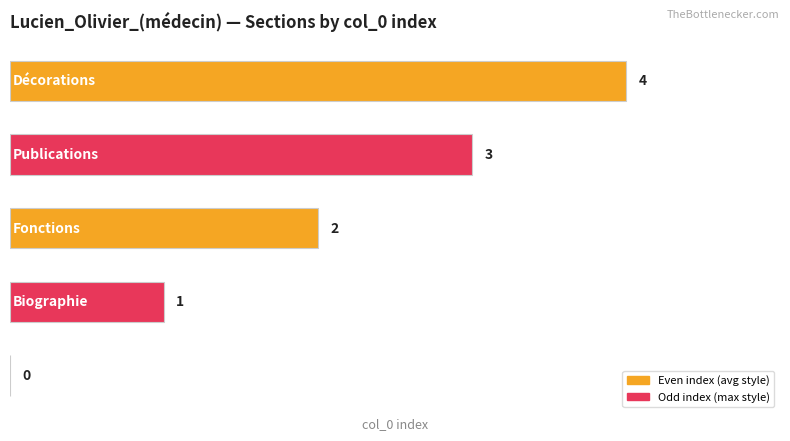

How many values are between 1 and 3?

3